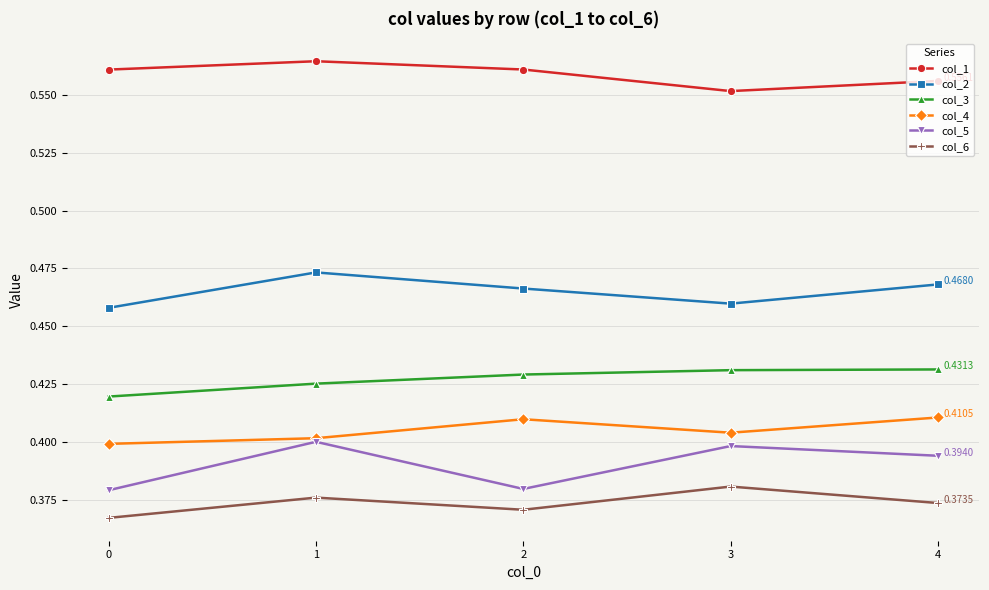

True or false: col_1 and col_6 intersect in this chart.

False